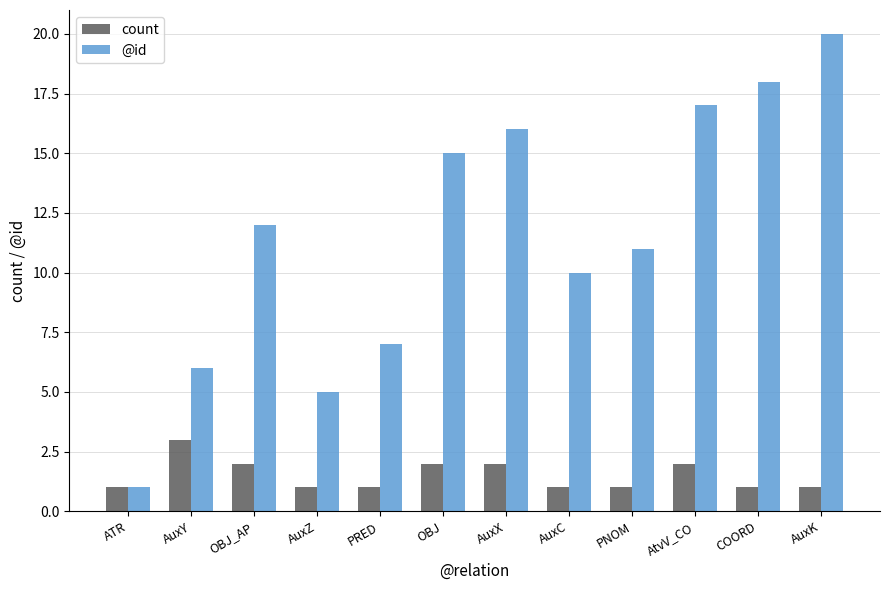

Is the value of count at OBJ greater than the value of @id at OBJ_AP?

No